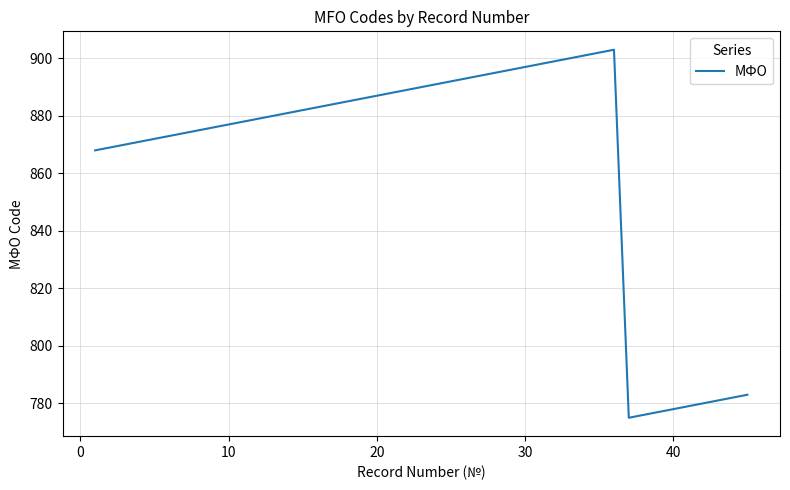

What is the greatest value displayed?

903